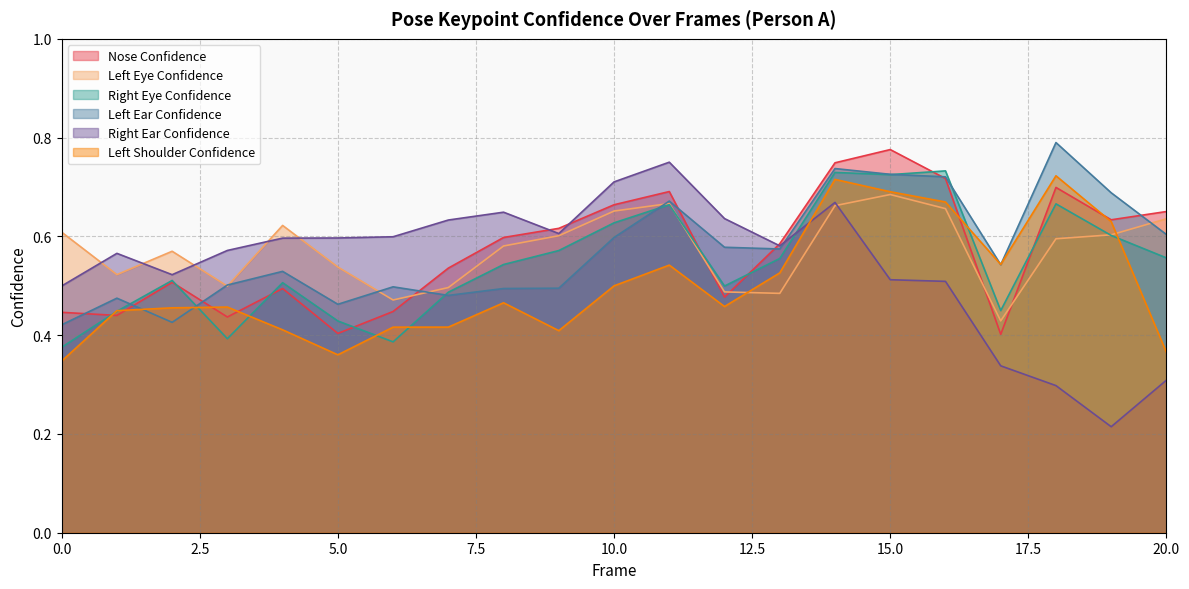

How many times do a_left_ear_confidence and a_left_shoulder_confidence cross each other?

4